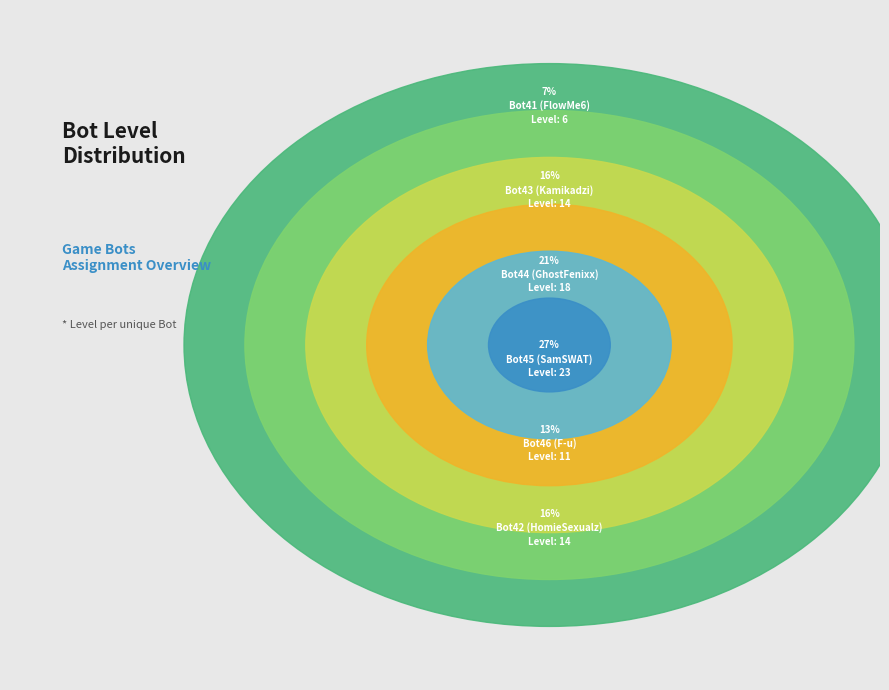

Does any single category account for the majority?

No